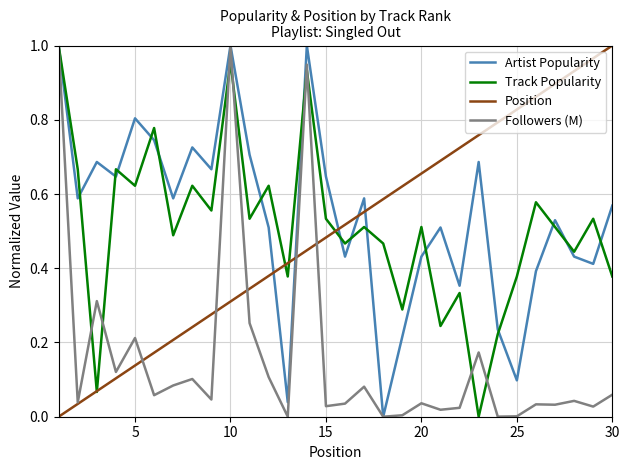

In Followers (M), how many points are higher than both neighbors (excluding endpoints)?

10